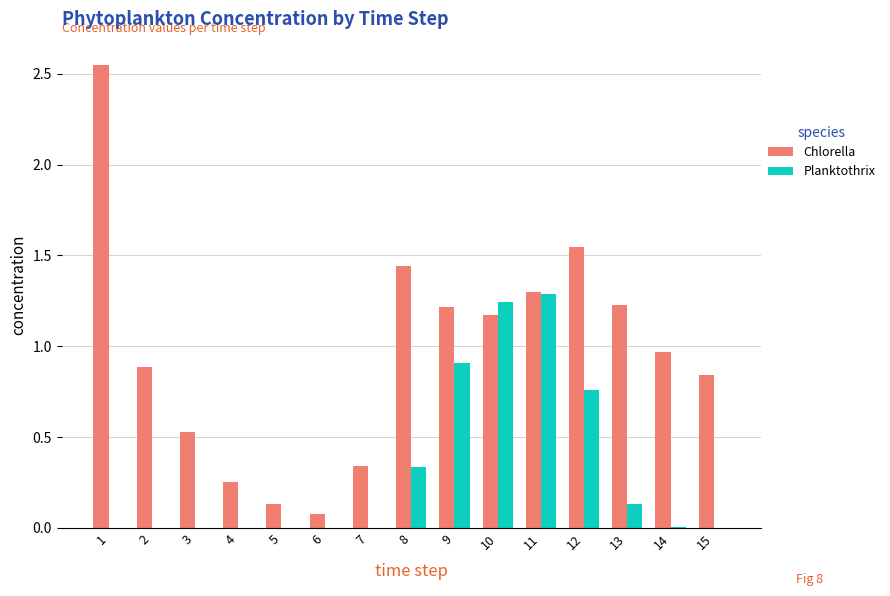

Which series changed the most between 5 and 13?

Chlorella